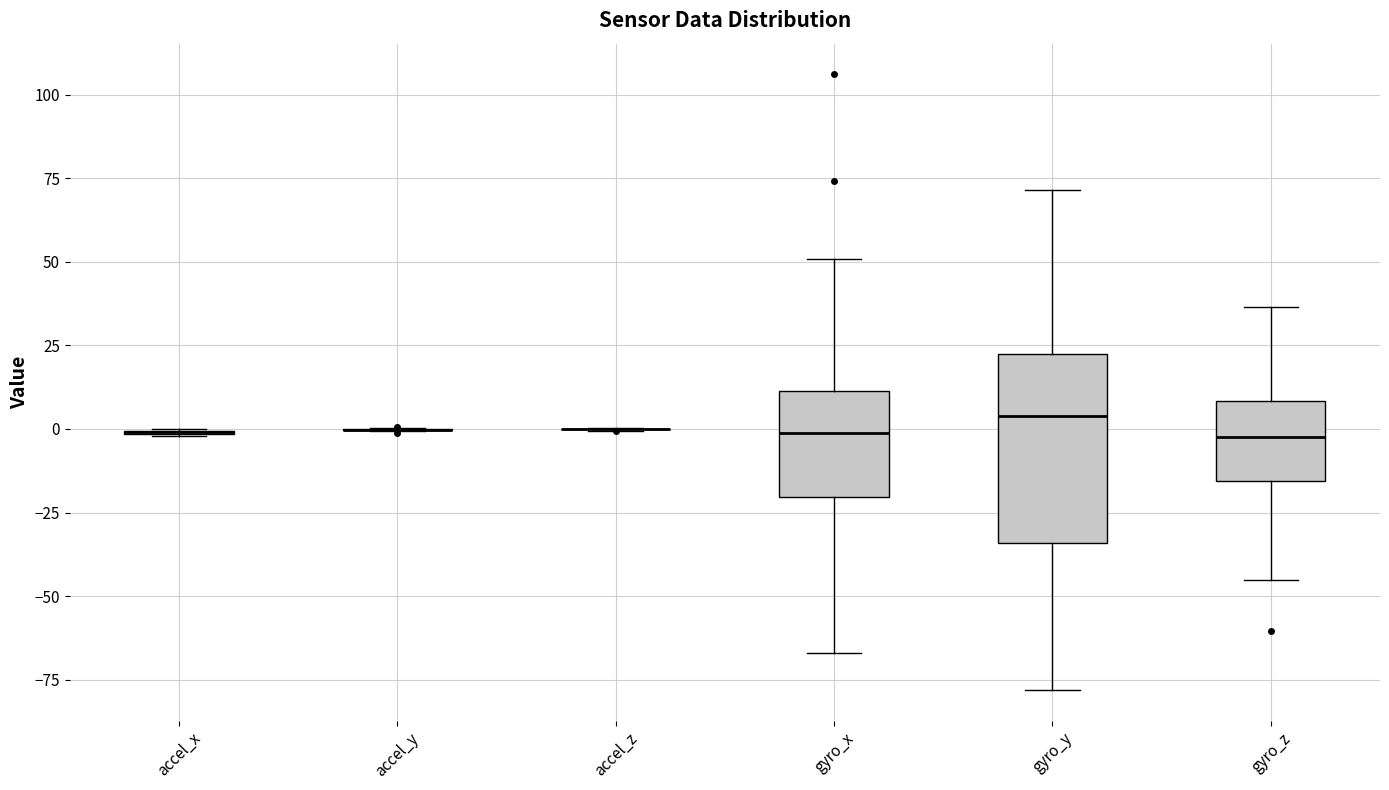

Reading left to right, read every box against the y-axis: the position of its median line, the range the box covers, and the ends of its whiskers. The values are not printed on the chart, so give them approximately, as read against the axis.

accel_x: box collapsed to a line at 0, whiskers 0 to 0
accel_y: box collapsed to a line at 0, whiskers 0 to 0
accel_z: box collapsed to a line at 0, whiskers 0 to 0
gyro_x: median 0, box -20 to 10, whiskers -65 to 50
gyro_y: median 5, box -35 to 25, whiskers -80 to 70
gyro_z: median 0, box -15 to 10, whiskers -45 to 35